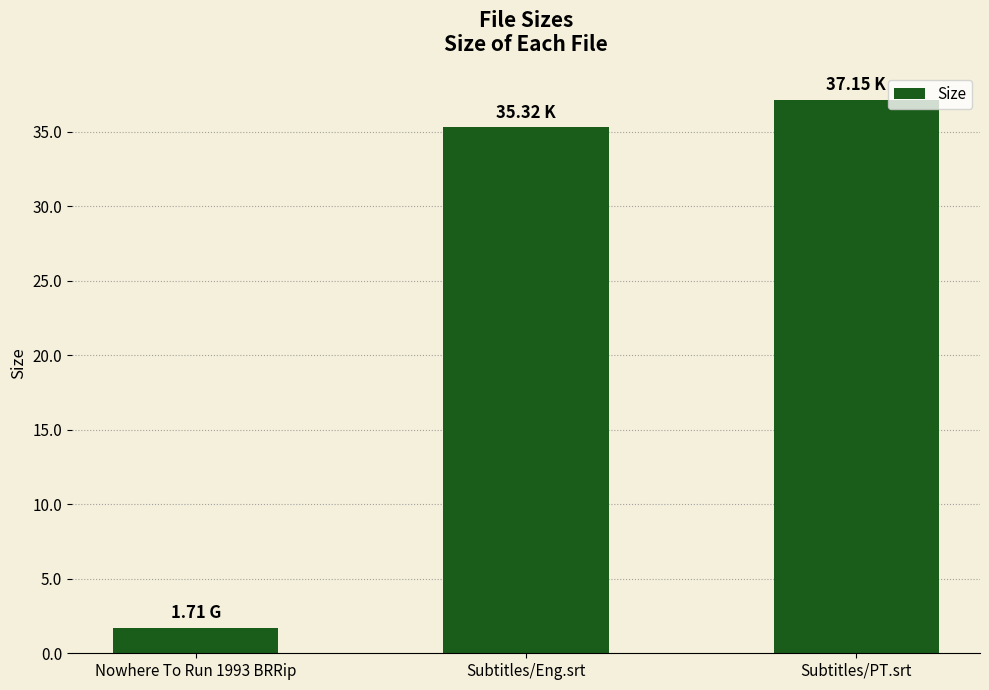

List the labels in order of value, largest first.

Subtitles/PT.srt, Subtitles/Eng.srt, Nowhere To Run 1993 BRRip